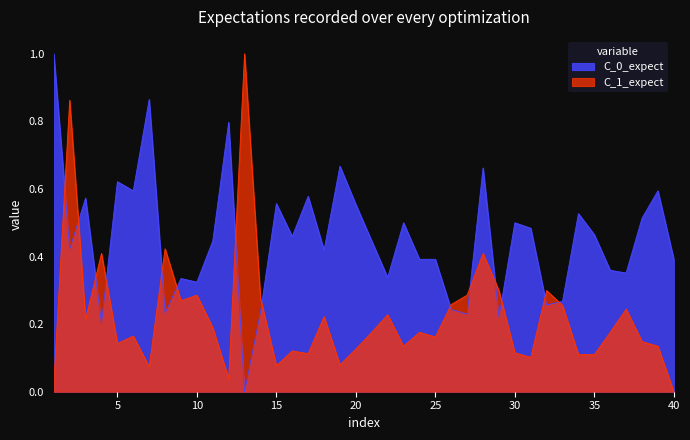

What is the maximum value shown in the chart?

1.0